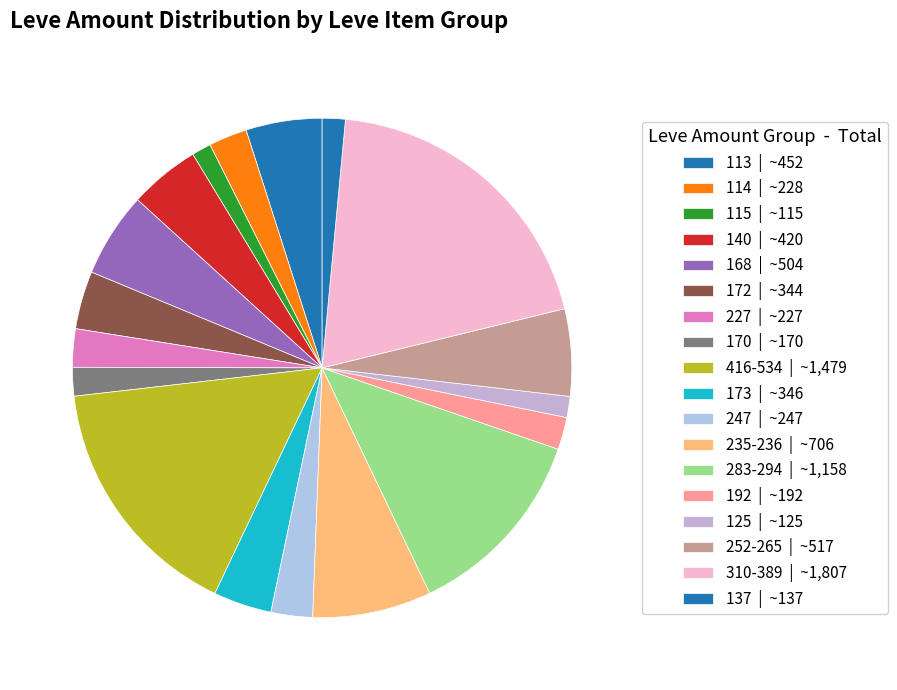

Is there any slice that represents more than half of the pie?

No